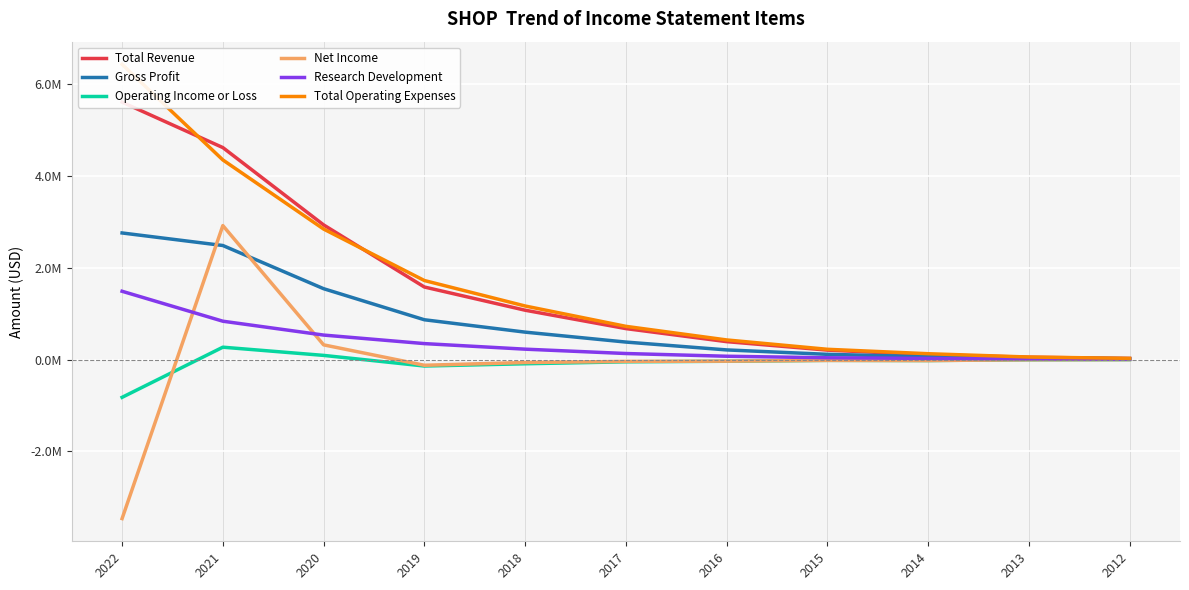

What is the value of the Gross Profit point at the 8th from the left?

0.1